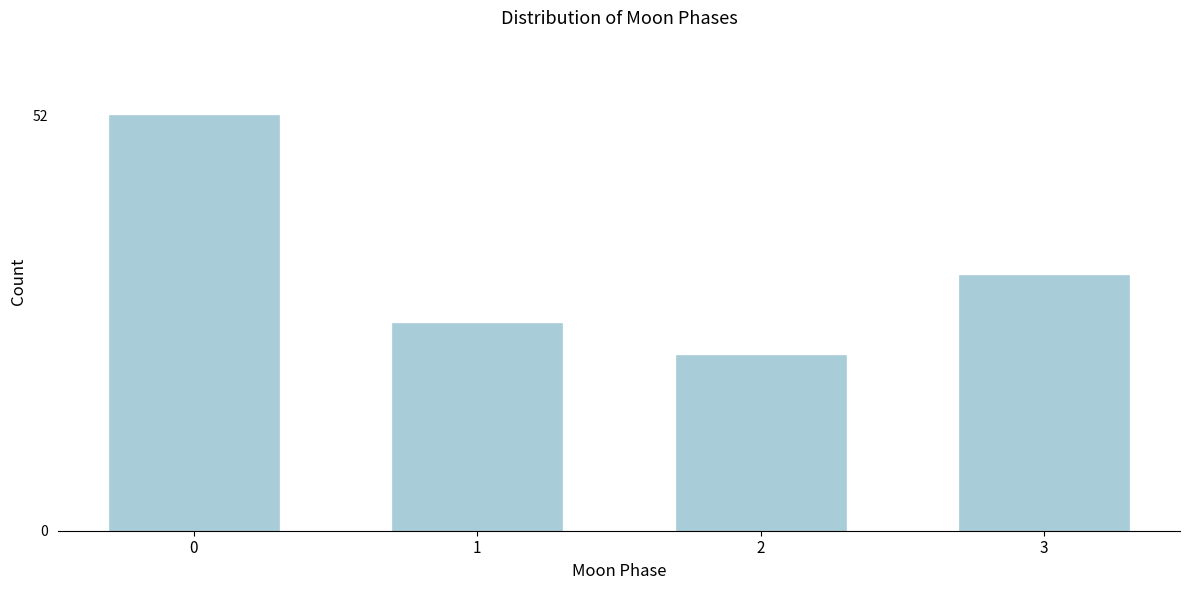

Reading left to right, list all the values displayed in this chart.

52	26	22	32